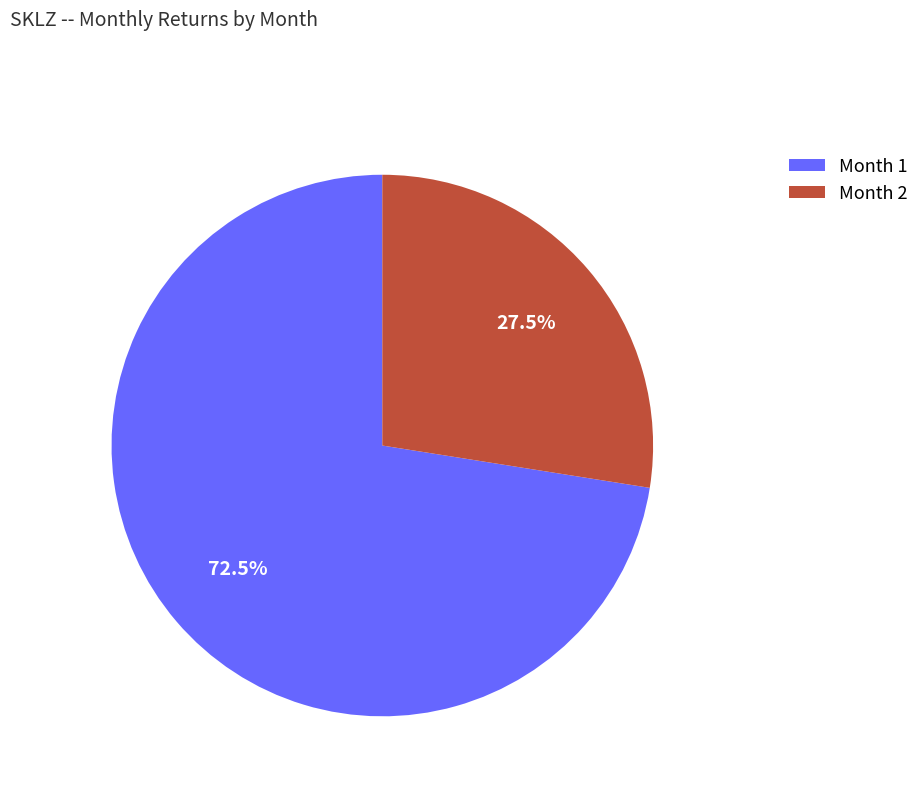

Does any single category account for the majority?

Yes